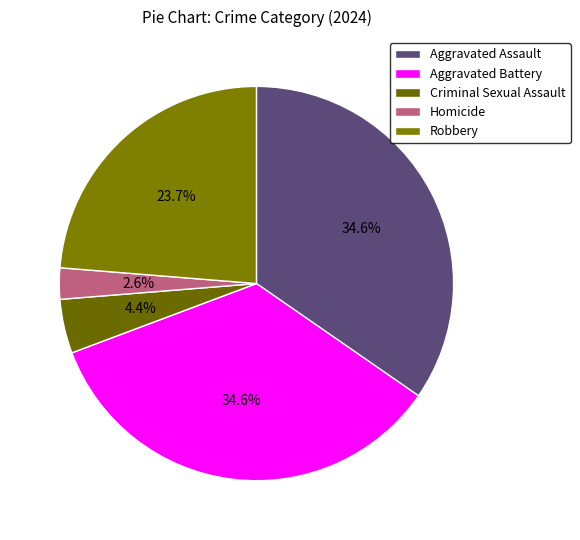

Do Aggravated Battery and Criminal Sexual Assault together represent more than half of the pie?

No